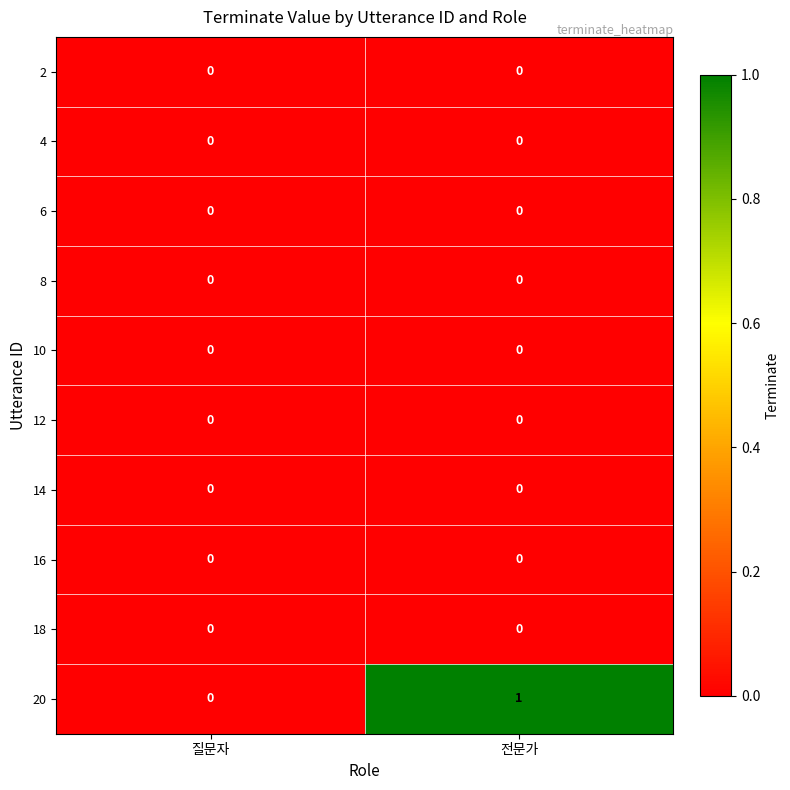

Which series has the largest total across all categories?

20